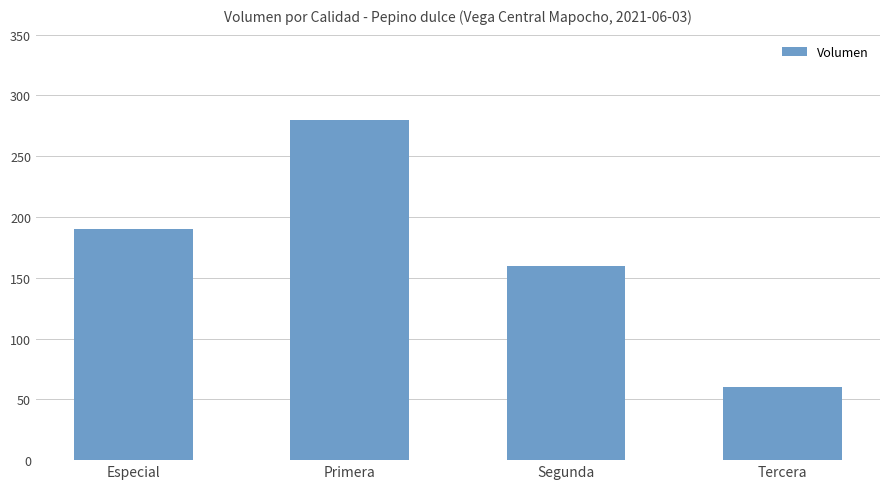

Are the bars grouped side by side (vs. stacked)?

No